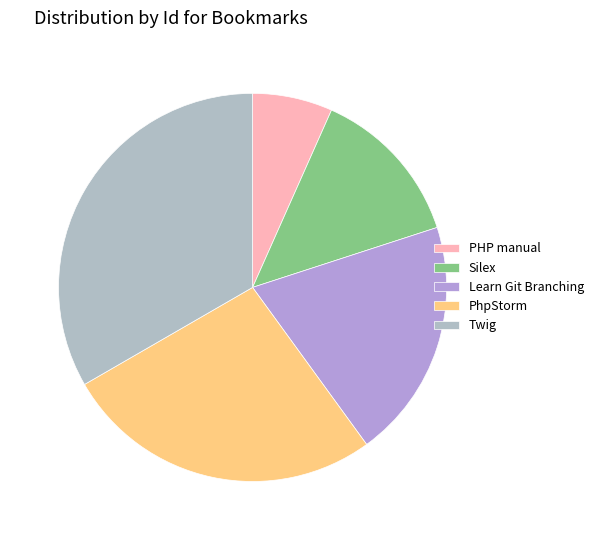

To the nearest percent, what is the difference between the PhpStorm and Twig slice percentages?

7%